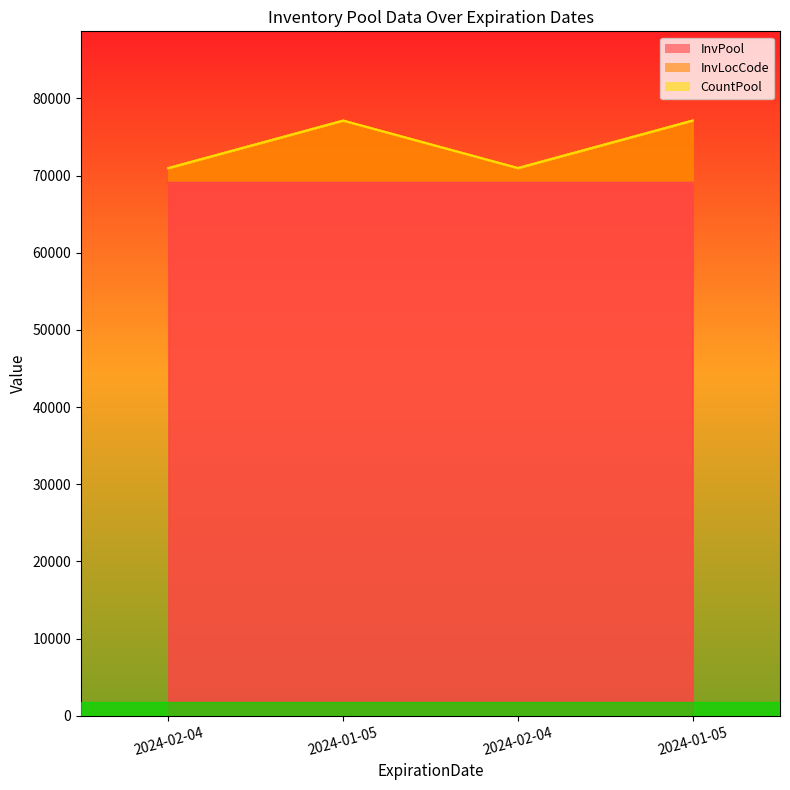

What is the label of the 4th point from the left?

2024-01-05